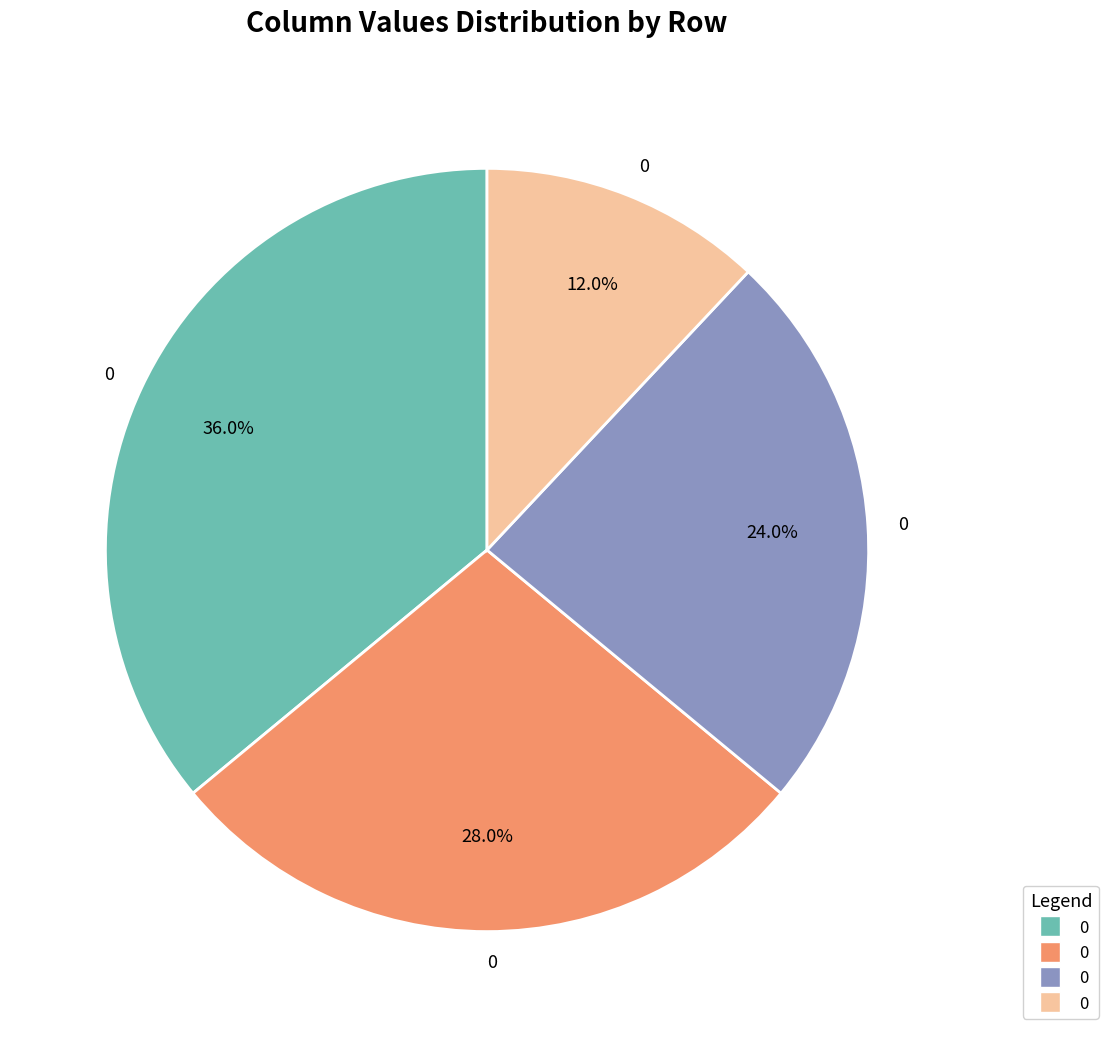

Is there a majority slice in this chart?

No